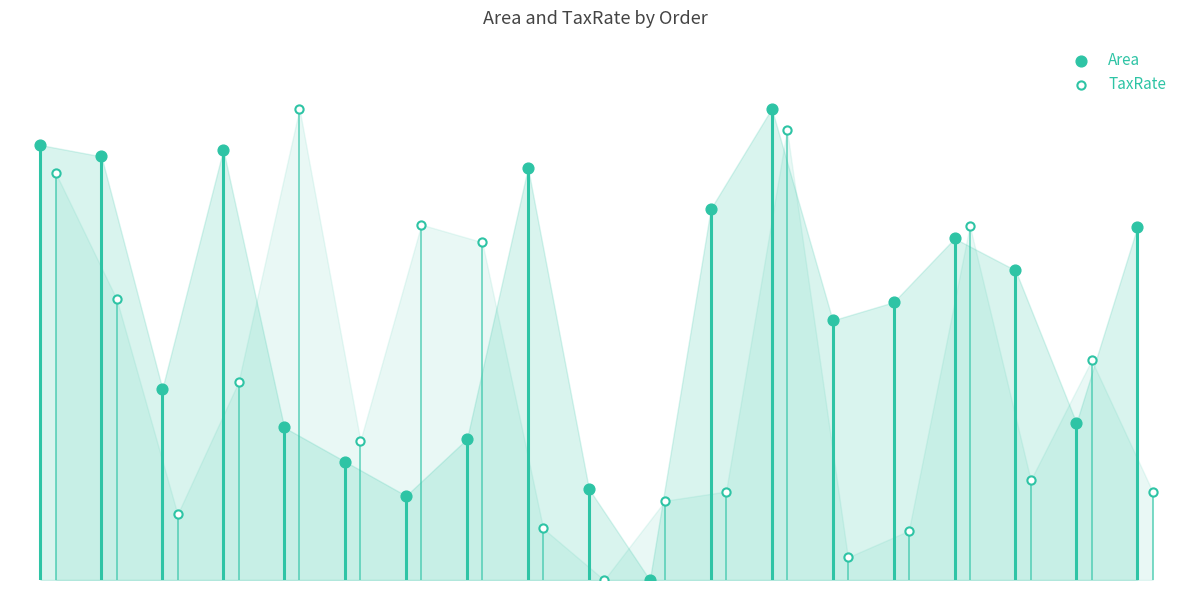

Which series reaches the maximum Y coordinate?

Area